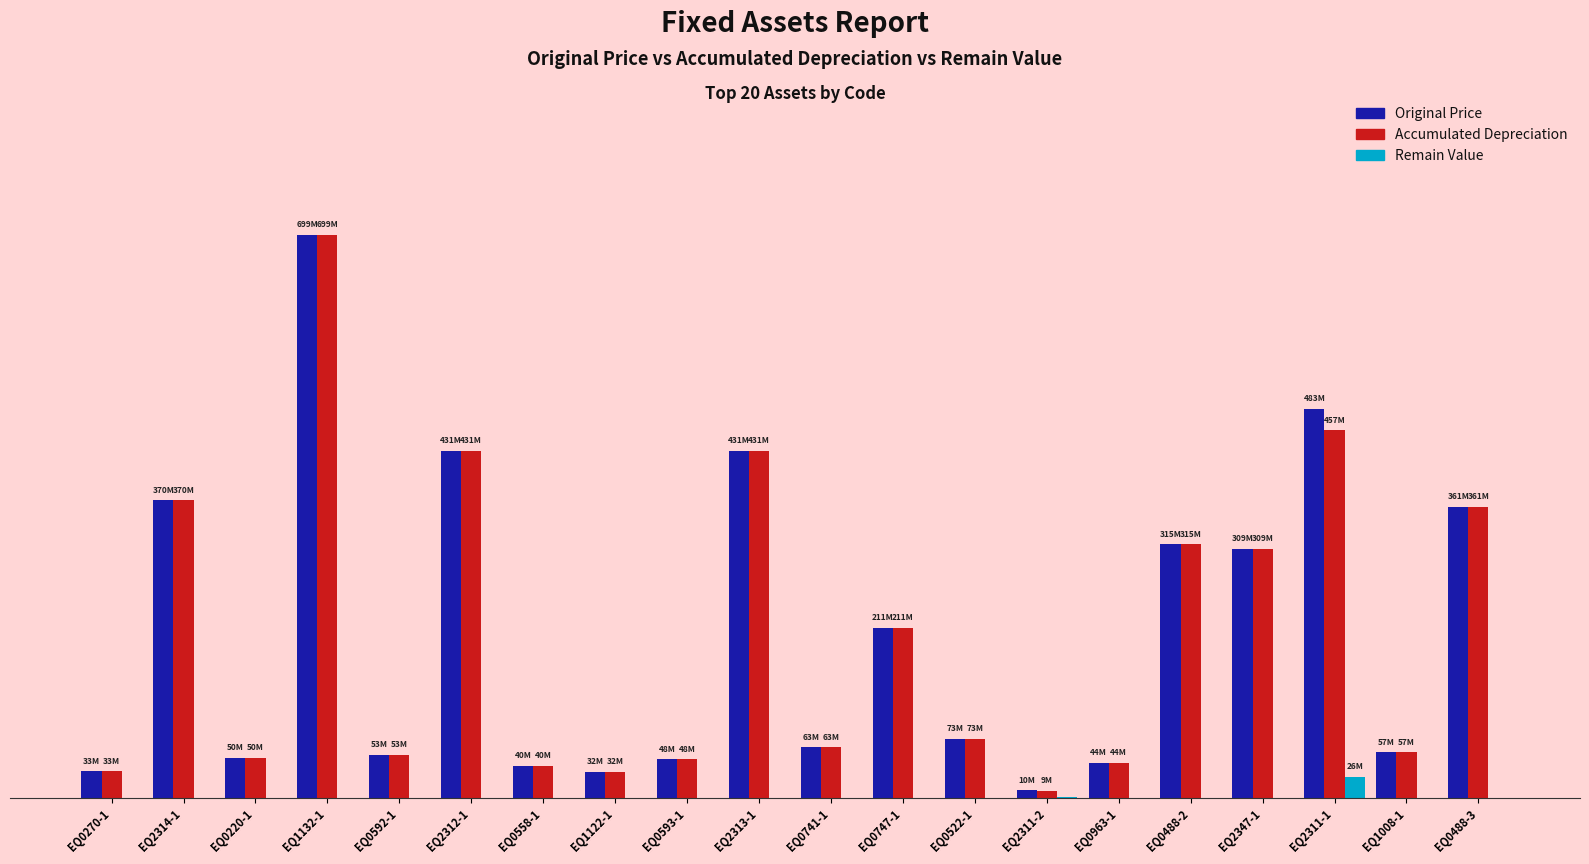

Which series has the largest total across all categories?

Original Price